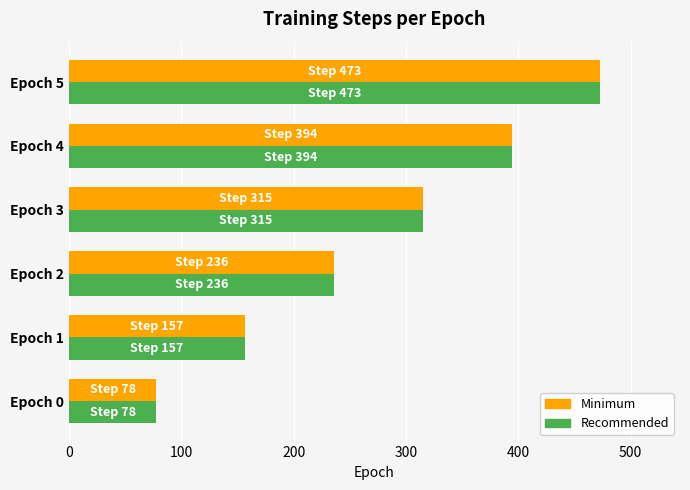

List the labels in order of Minimum value, smallest first.

Epoch 0, Epoch 1, Epoch 2, Epoch 3, Epoch 4, Epoch 5